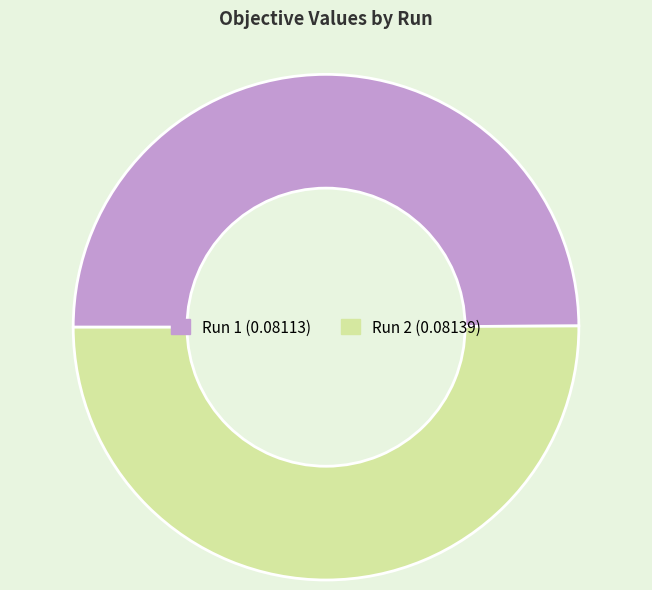

What is the majority slice?

2